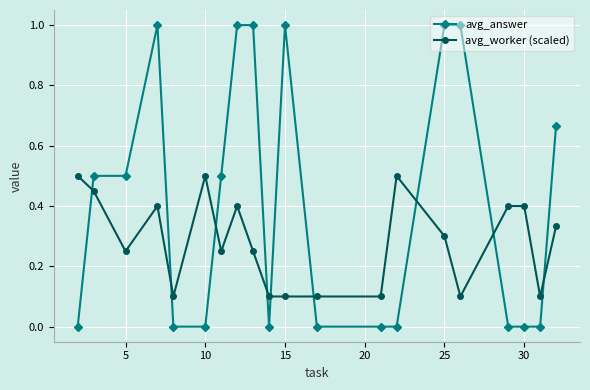

Rank the series by their maximum value, from lowest to highest.

avg_worker (scaled), avg_answer